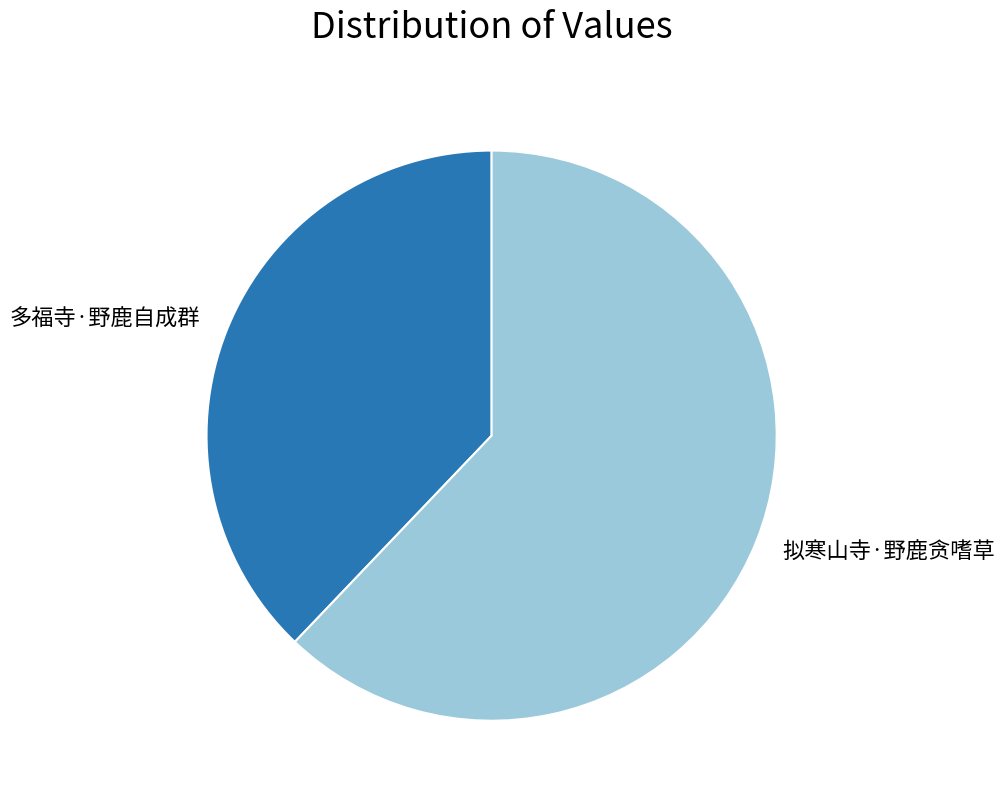

Is it true that 拟寒山寺·野鹿贪嗜草 is 74% of the pie?

False